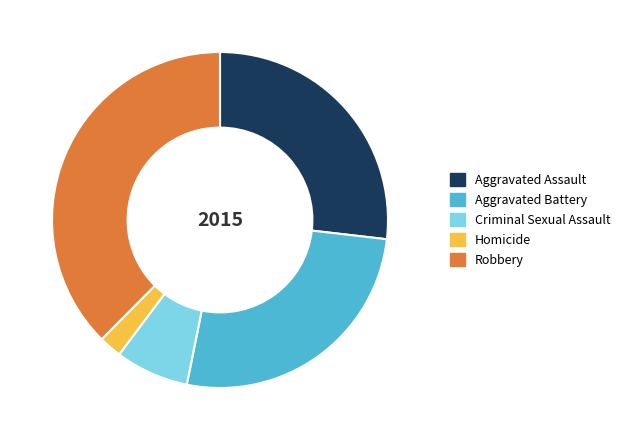

How many slices are in this pie chart?

5